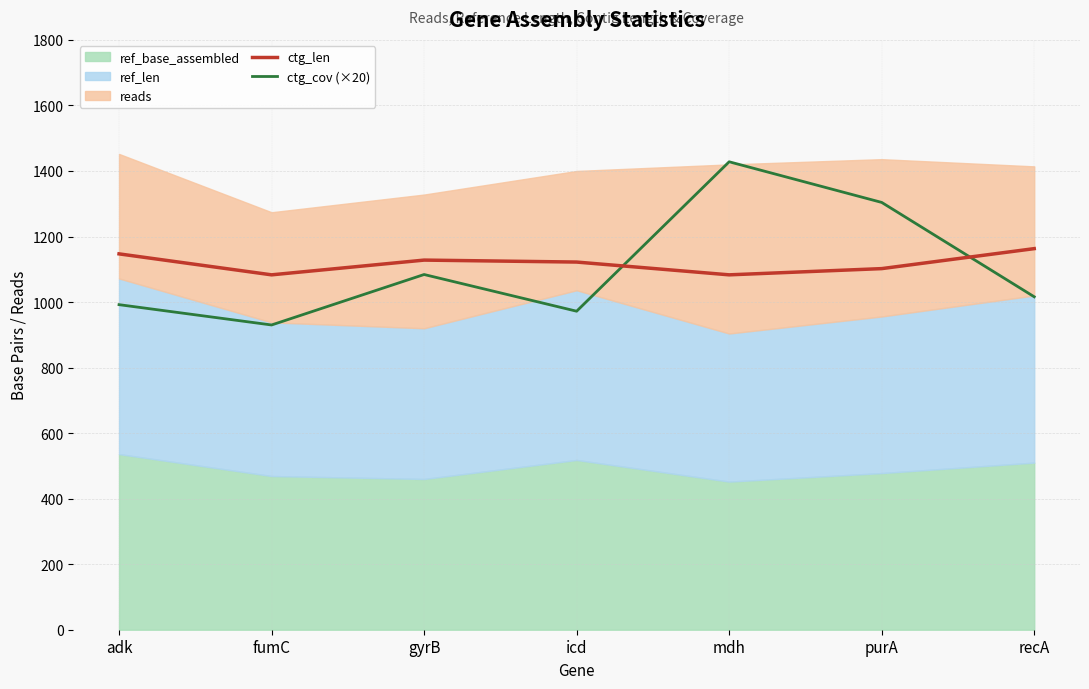

Which series has the largest range (max minus min)?

ctg_cov (×20)